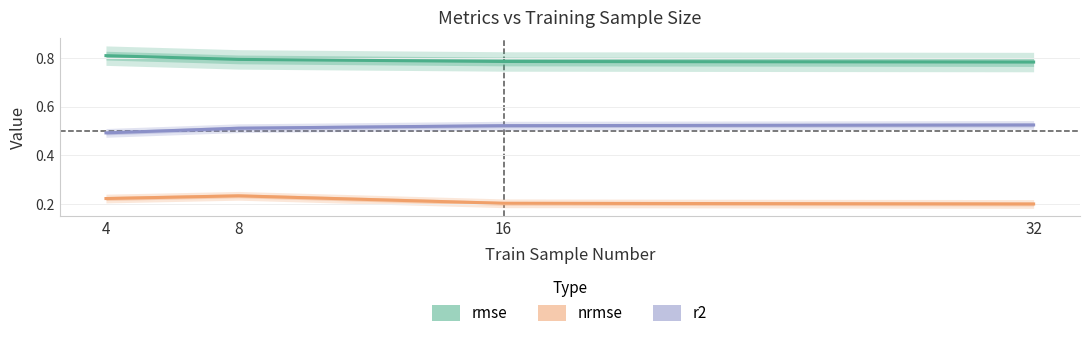

Is it true that rmse equals 0.8 at 4?

True